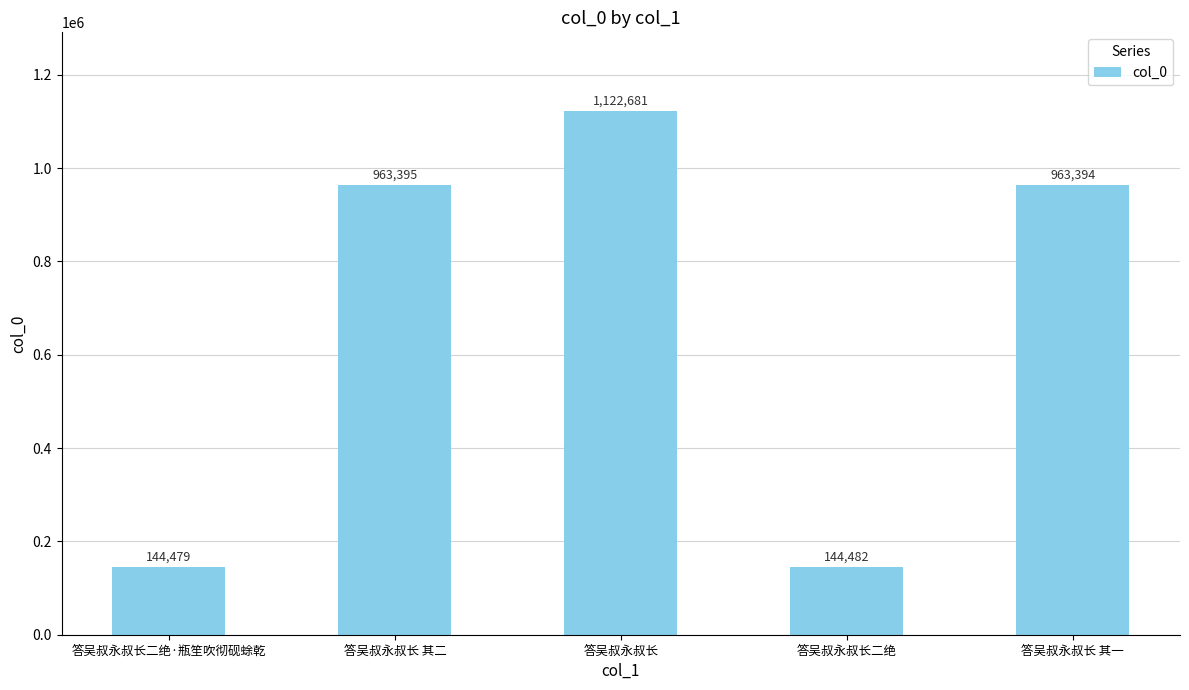

What is the greatest value displayed?

1122681